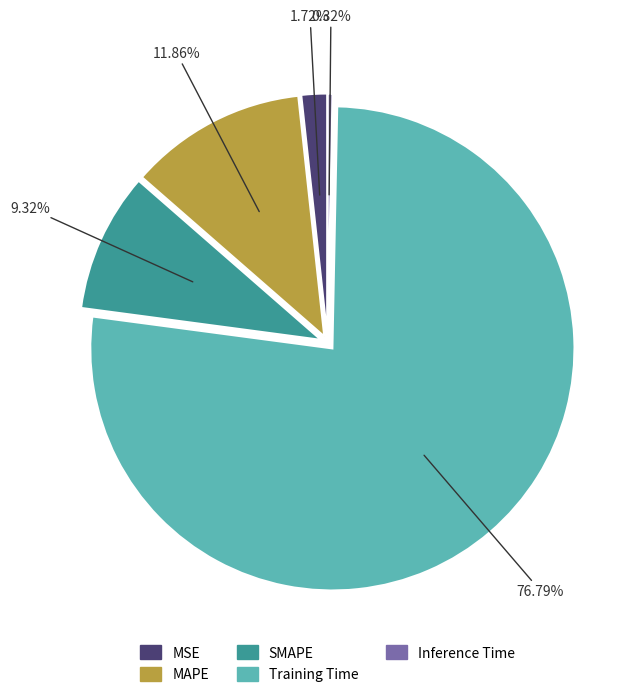

The Inference Time slice represents 0% of the pie. True or false?

True